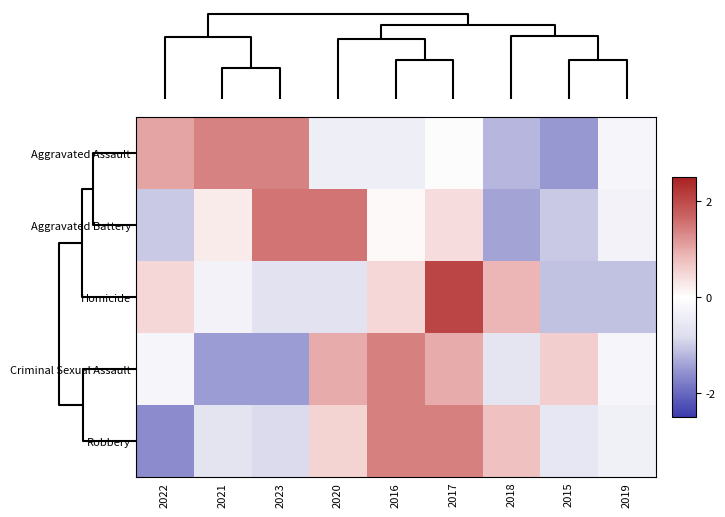

Reading right to left, transcribe all the data shown in this chart.

Aggravated Assault: 2019=-0.2	2015=-1.5	2018=-1.2	2017=-0.1	2016=-0.4	2020=-0.4	2023=1.4	2021=1.4	2022=1.1
Aggravated Battery: 2019=-0.3	2015=-1.0	2018=-1.4	2017=0.4	2016=0.1	2020=1.5	2023=1.5	2021=0.2	2022=-1.0
Homicide: 2019=-1.1	2015=-1.1	2018=0.9	2017=2.1	2016=0.5	2020=-0.7	2023=-0.7	2021=-0.3	2022=0.5
Criminal Sexual Assault: 2019=-0.2	2015=0.6	2018=-0.6	2017=1.0	2016=1.4	2020=1.0	2023=-1.4	2021=-1.4	2022=-0.2
Robbery: 2019=-0.4	2015=-0.6	2018=0.8	2017=1.4	2016=1.4	2020=0.5	2023=-0.9	2021=-0.6	2022=-1.6